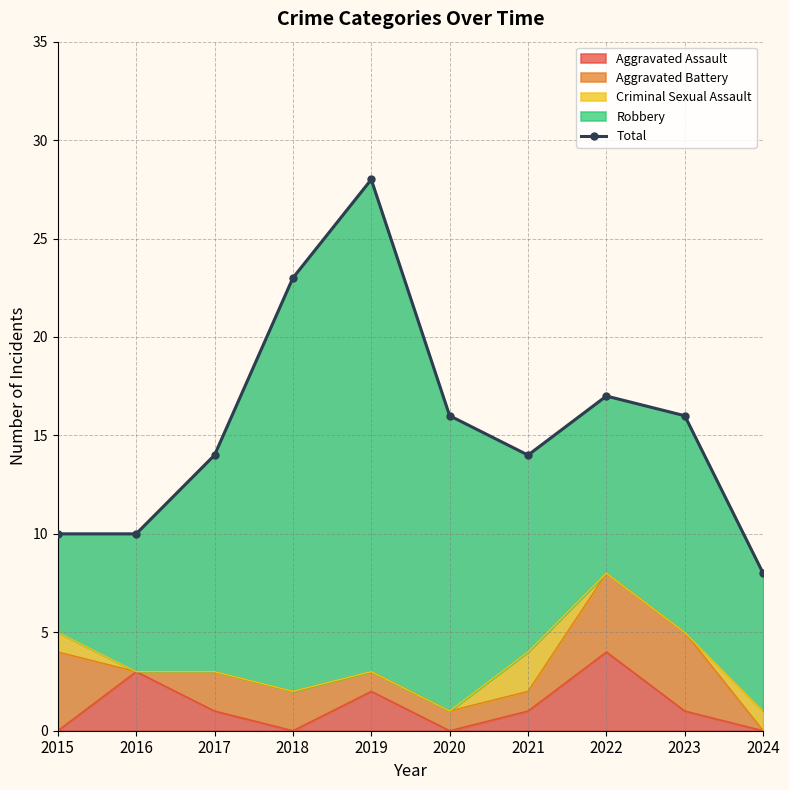

What is the average value?

16